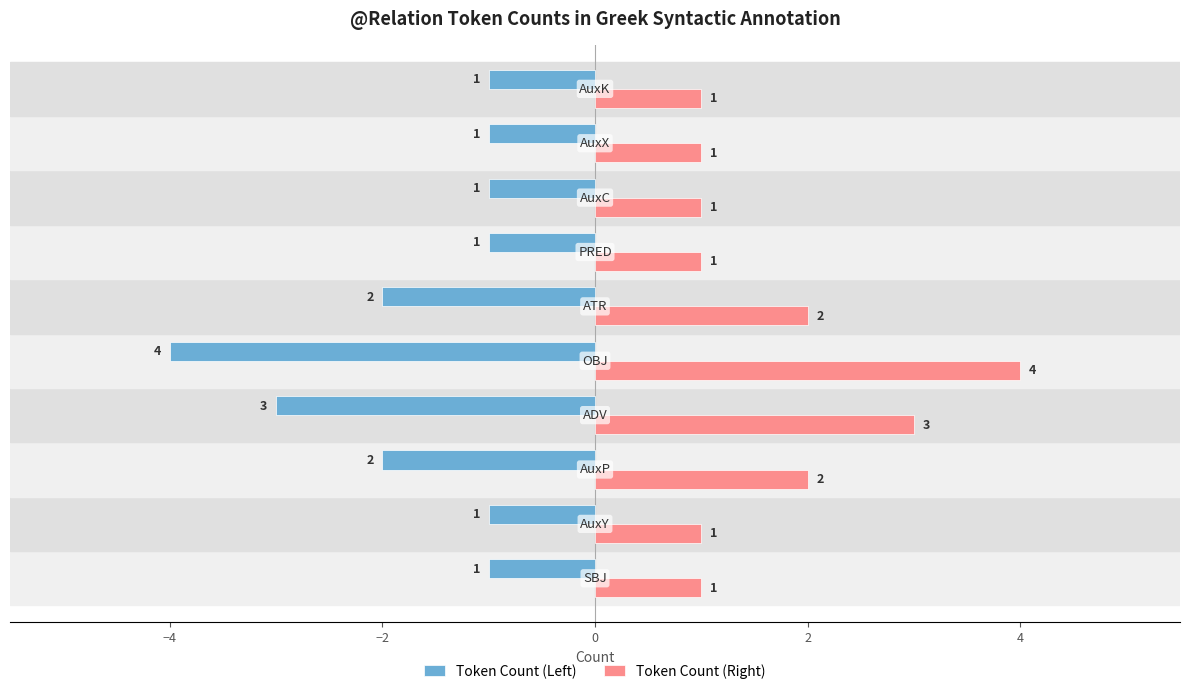

Rank the series by their maximum value, from highest to lowest.

Token Count (Right), Token Count (Left)